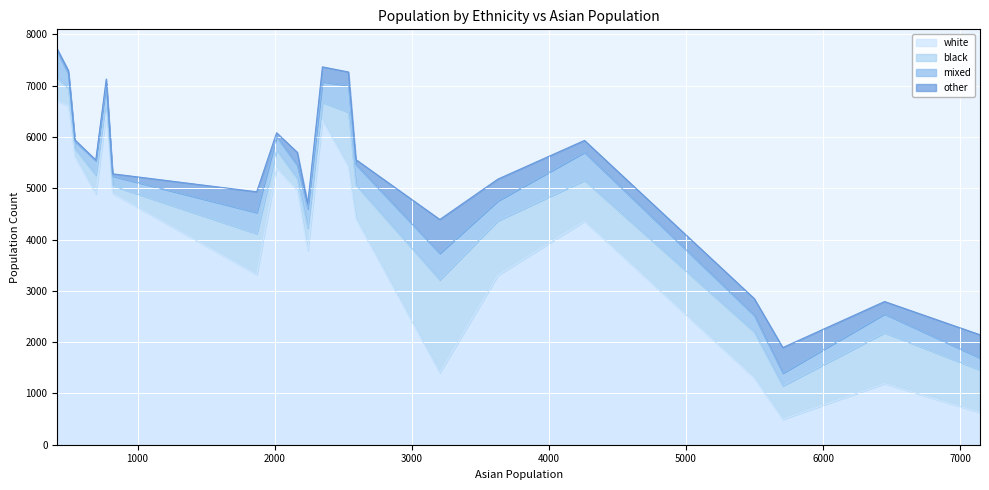

What is the lowest value of the white series?

495